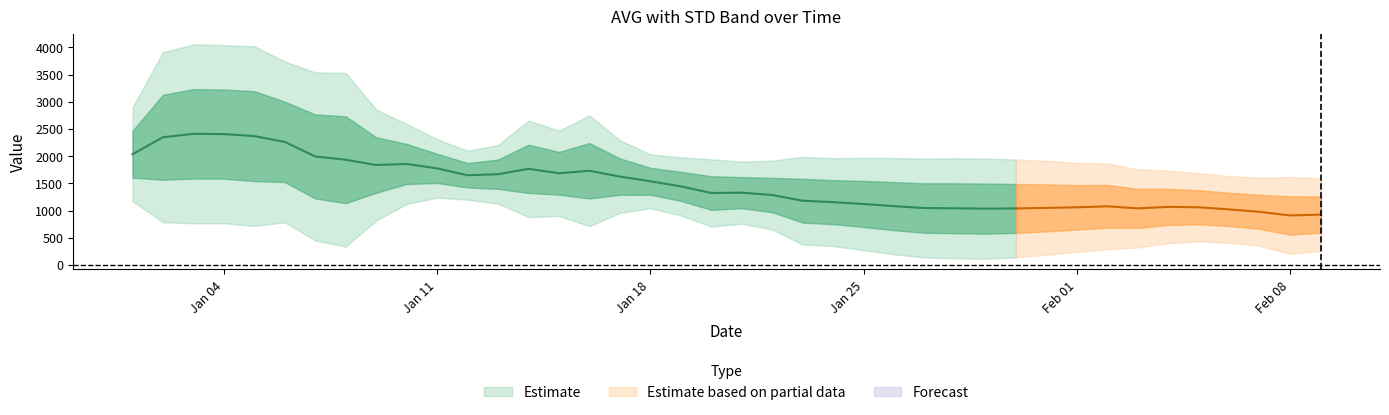

How many lines are shown in the chart?

2